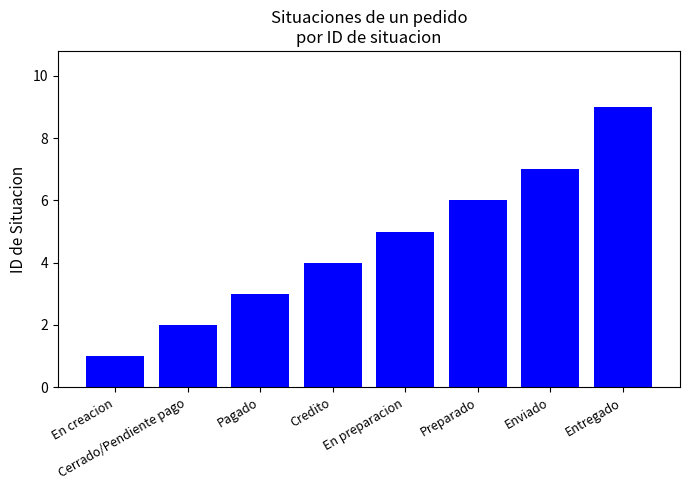

Which has a higher value, Preparado or En preparacion?

Preparado